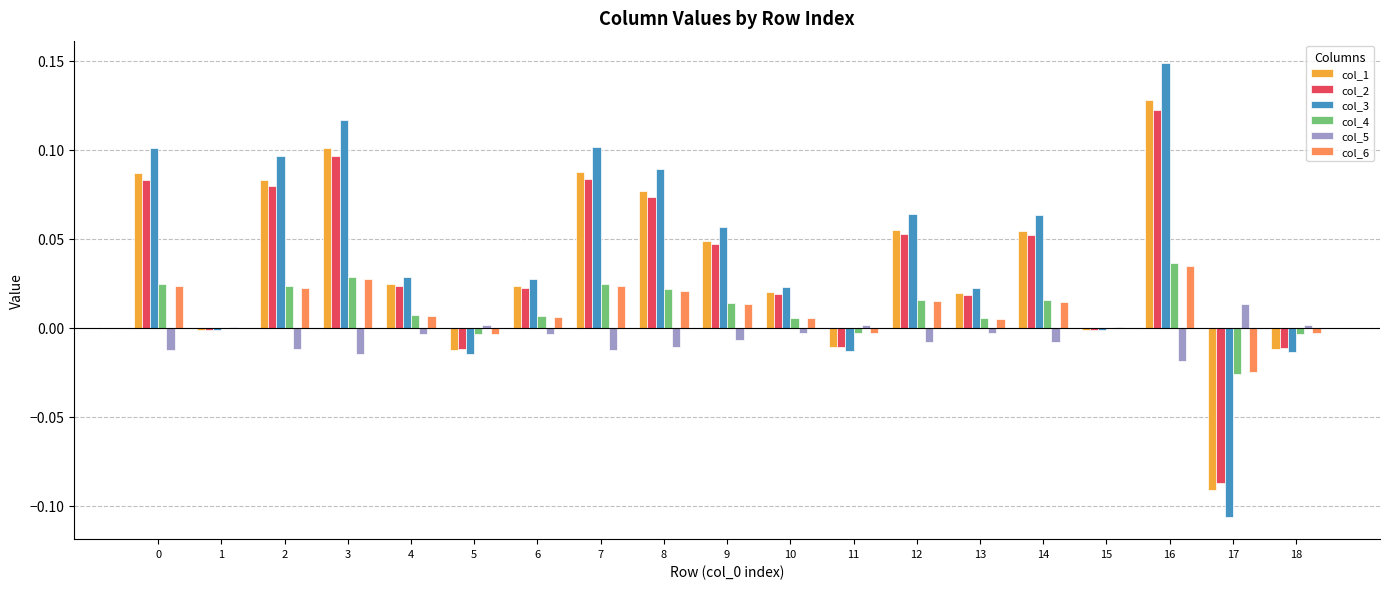

Are the bars horizontal?

No